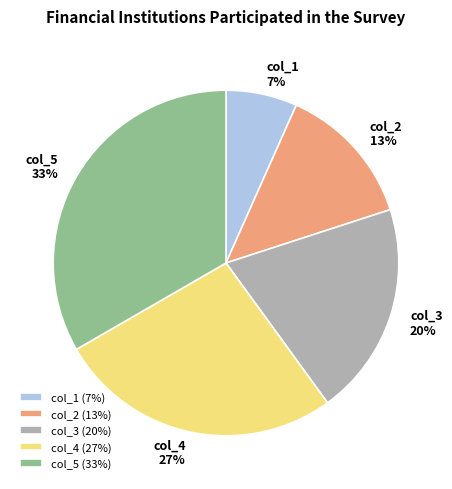

Is the sum of col_2 and col_1 greater than half?

No